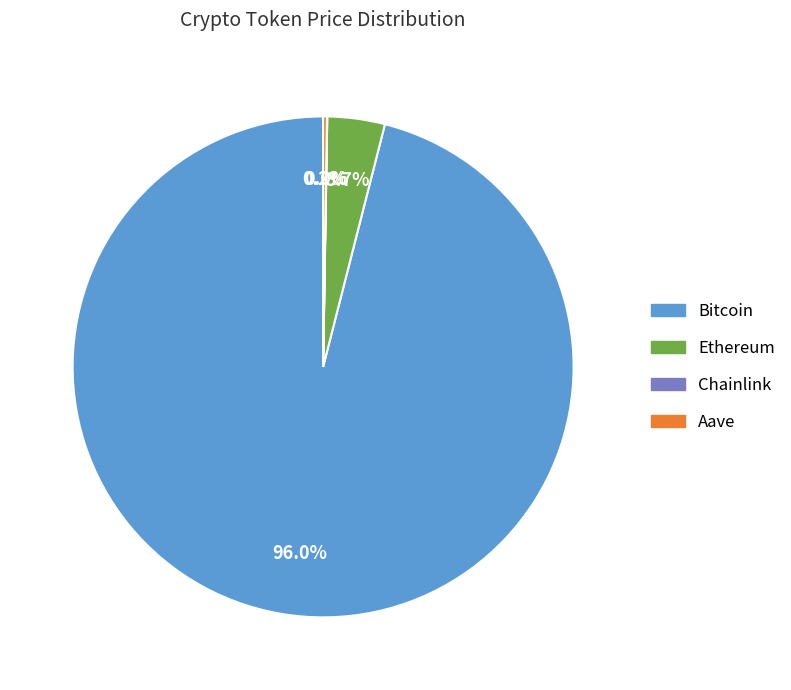

What is the largest slice in the pie chart?

Bitcoin